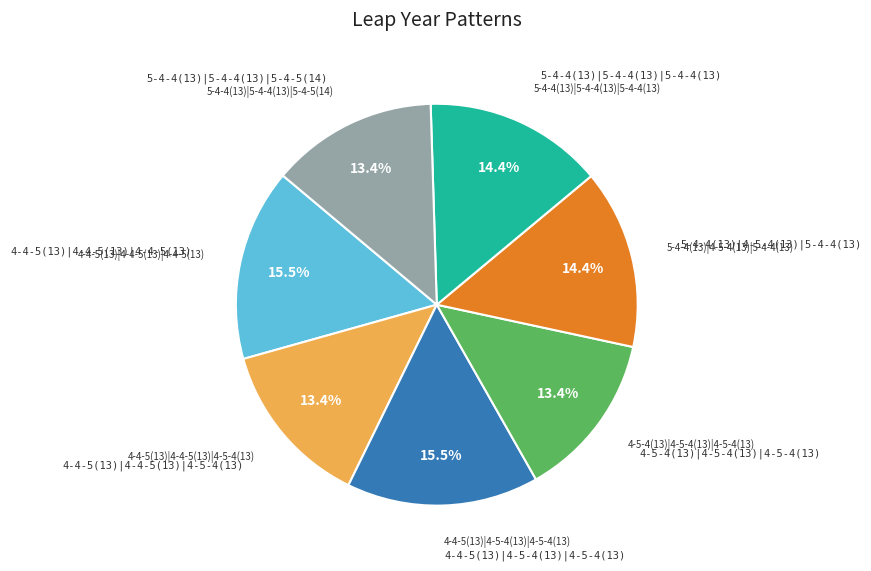

Is there a majority slice in this chart?

No